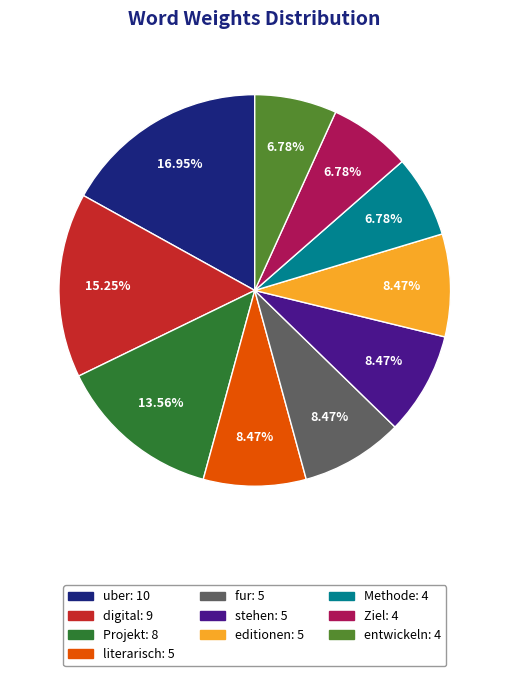

The literarisch slice represents 8% of the pie. True or false?

True